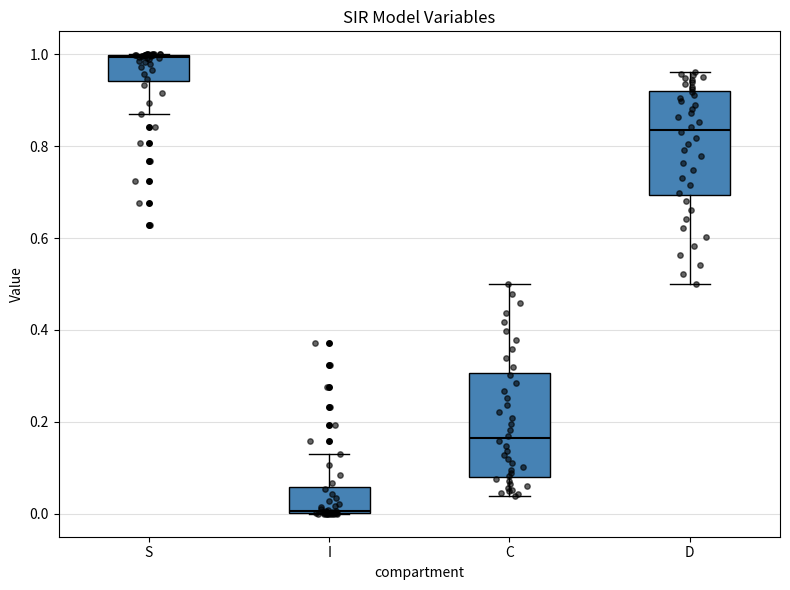

Reading left to right, transcribe this box plot: for each box, give where its median line is, the range the box spans, and where its two whiskers end, as read against the y-axis. The values are not printed on the chart, so give them approximately, as read against the axis.

S: median 1.00, box 0.94 to 1.00, whiskers 0.88 to 1.00
I: median 0.00, box 0.00 to 0.06, whiskers 0.00 to 0.12
C: median 0.16, box 0.08 to 0.30, whiskers 0.04 to 0.50
D: median 0.84, box 0.70 to 0.92, whiskers 0.50 to 0.96